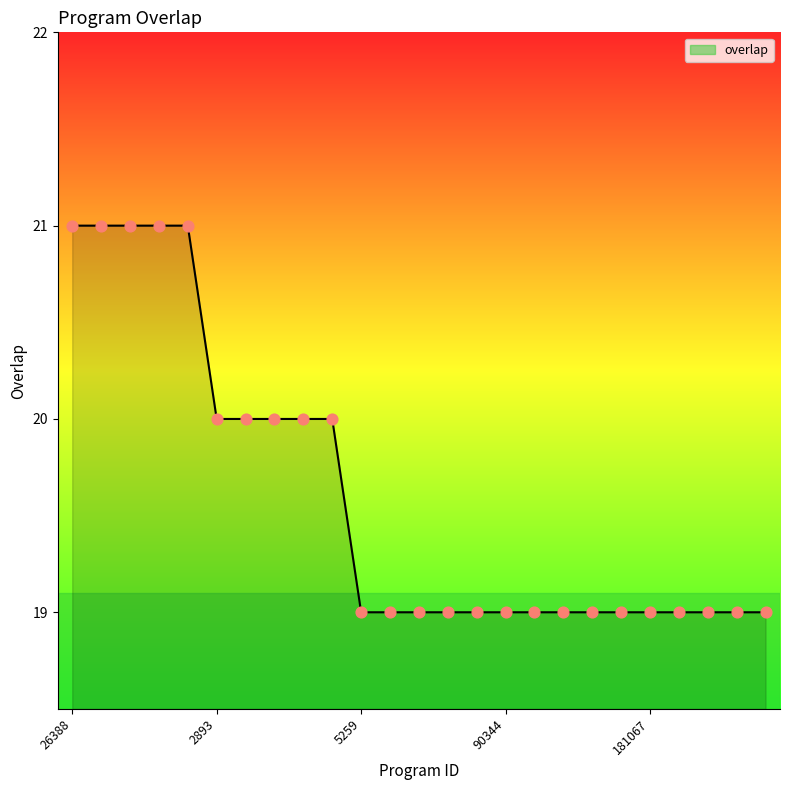

What is the smallest value displayed?

19